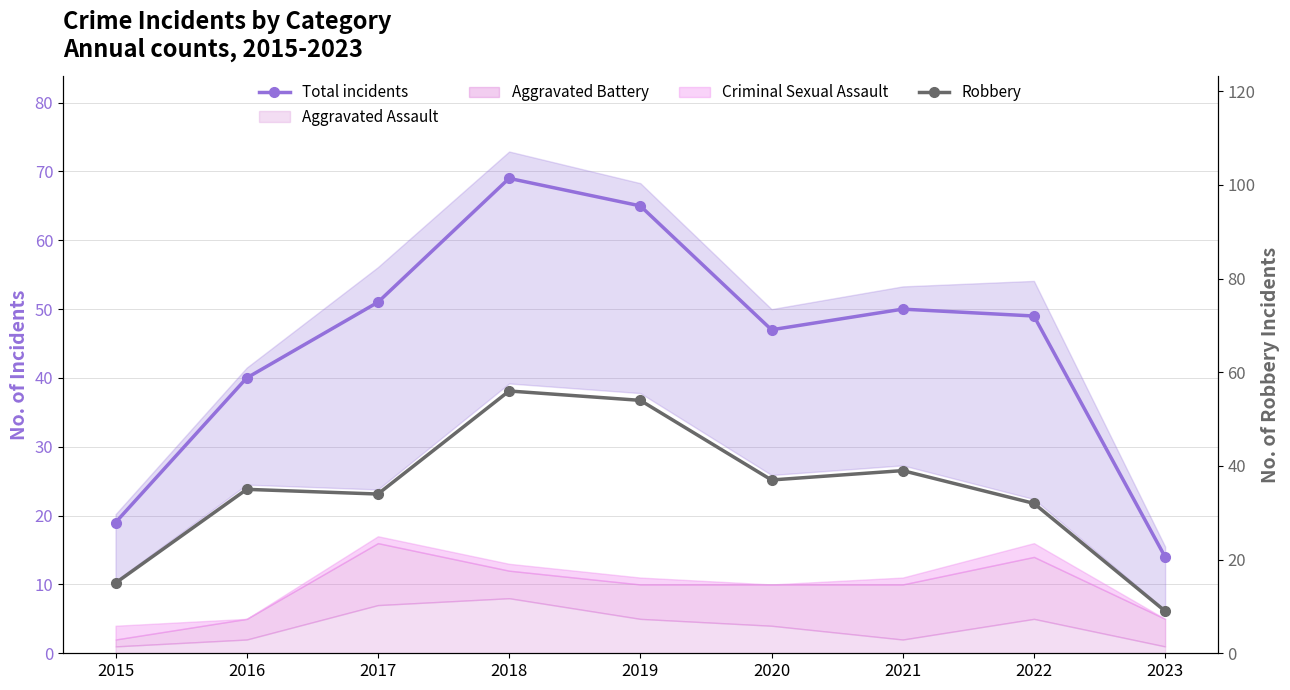

At which label does Robbery reach its peak?

2018